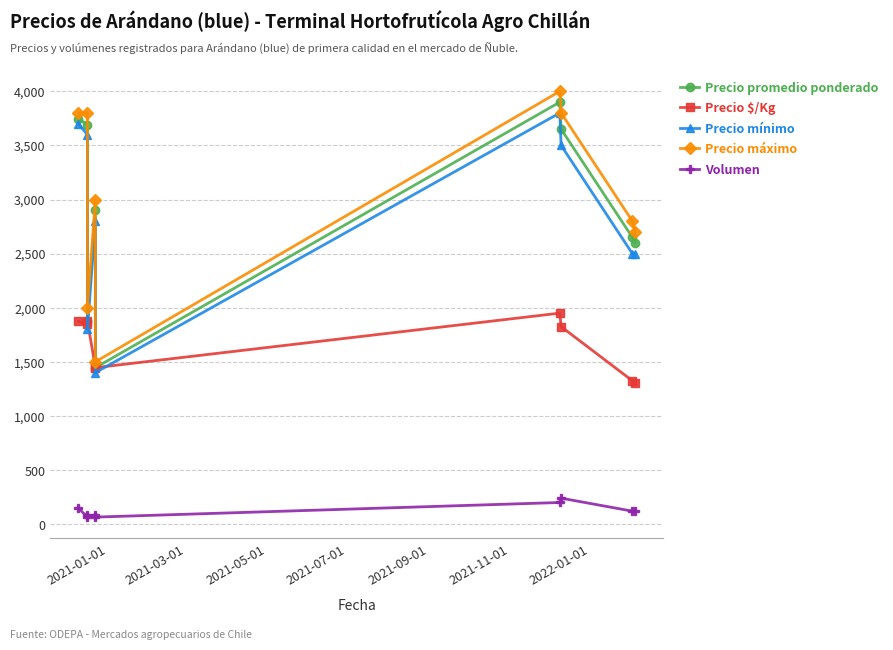

What is the minimum value shown in the chart?

65